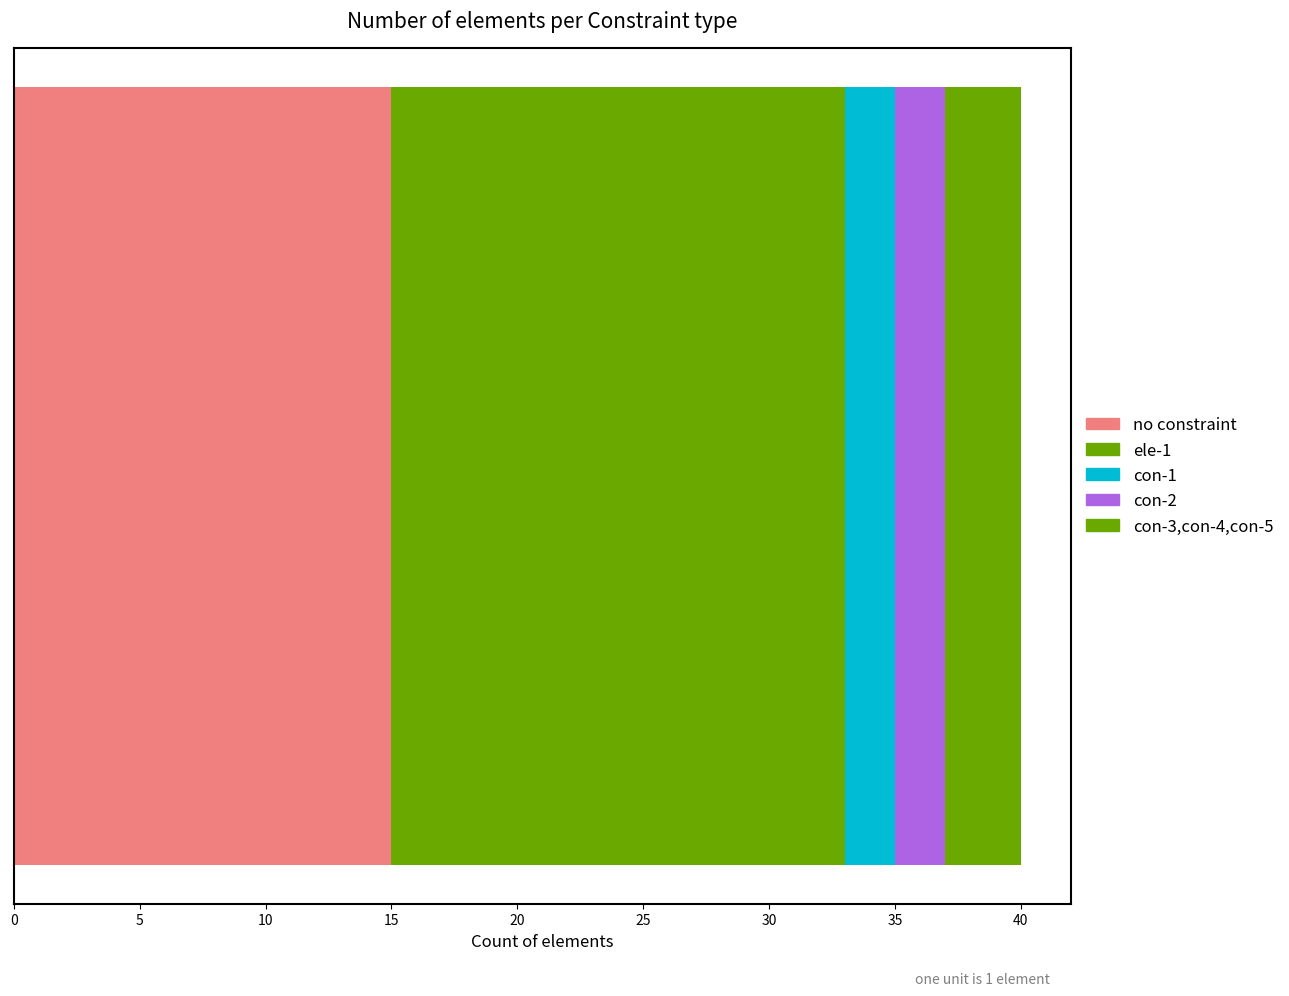

How many series are shown in this chart?

5